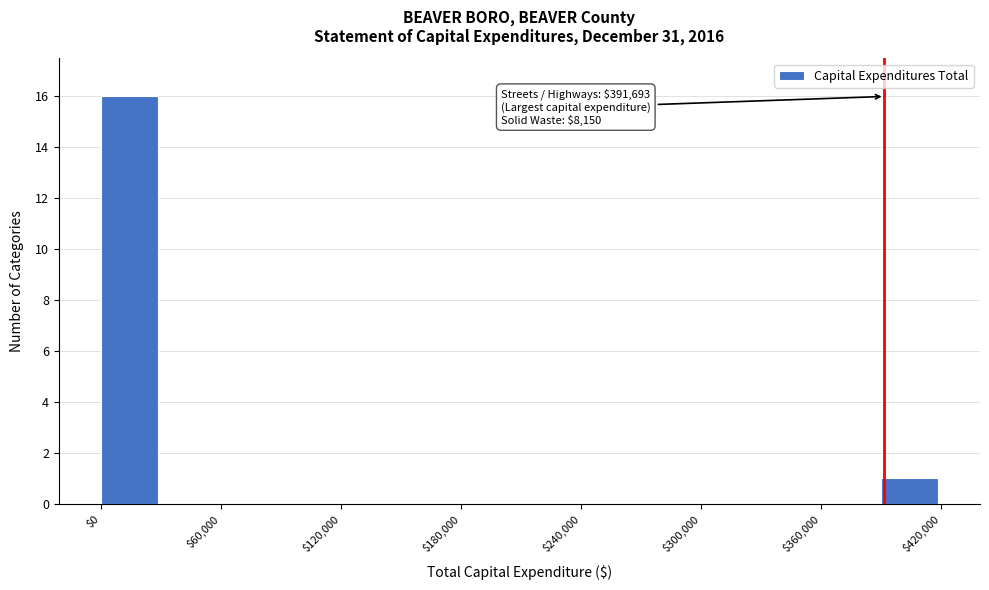

Around what value on the x-axis is the tallest bar? Give the approximate position of its centre, as read against the axis.

10000